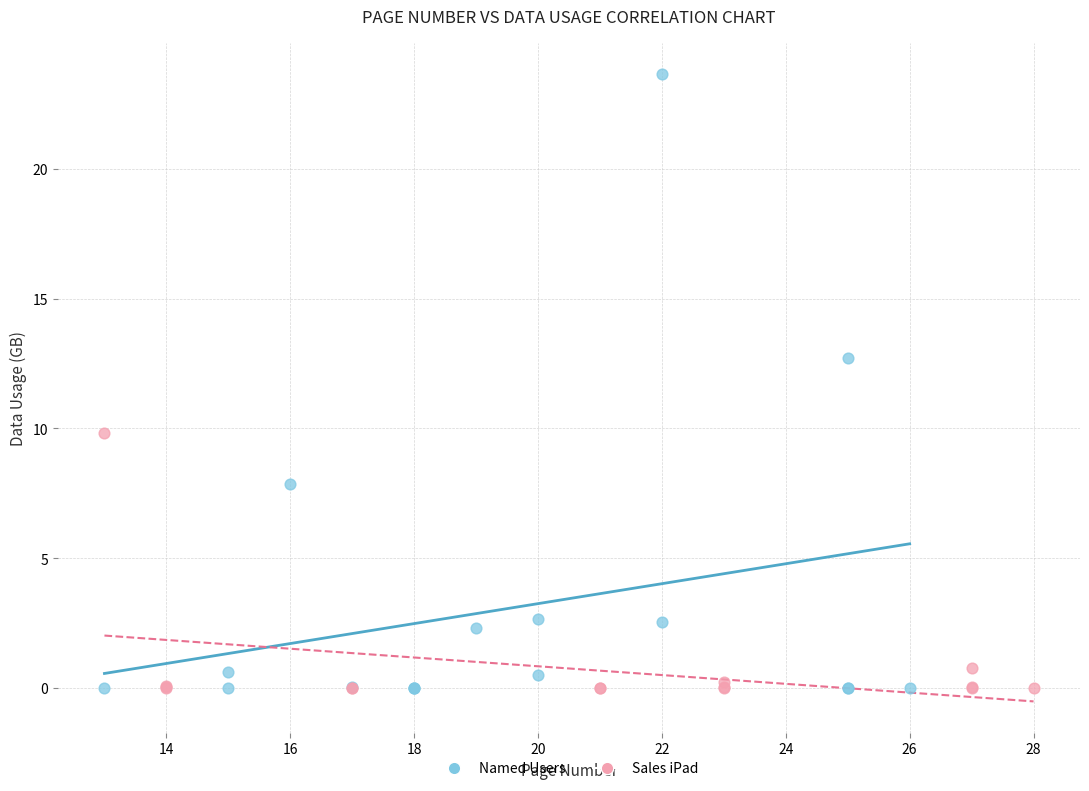

Which series contains the highest Y value?

Named Users